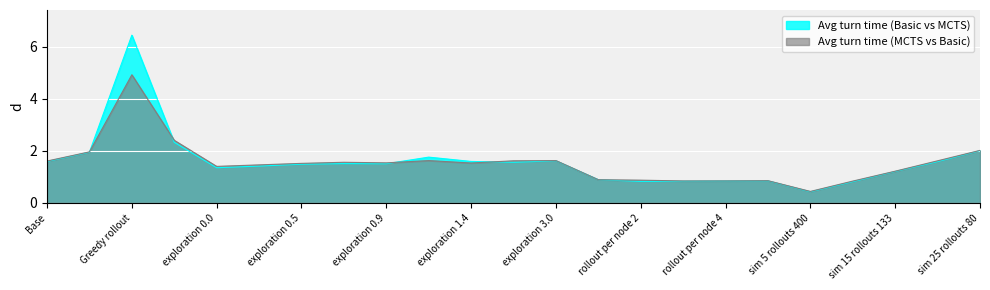

At which category is the sum across all series the highest?

Greedy rollout